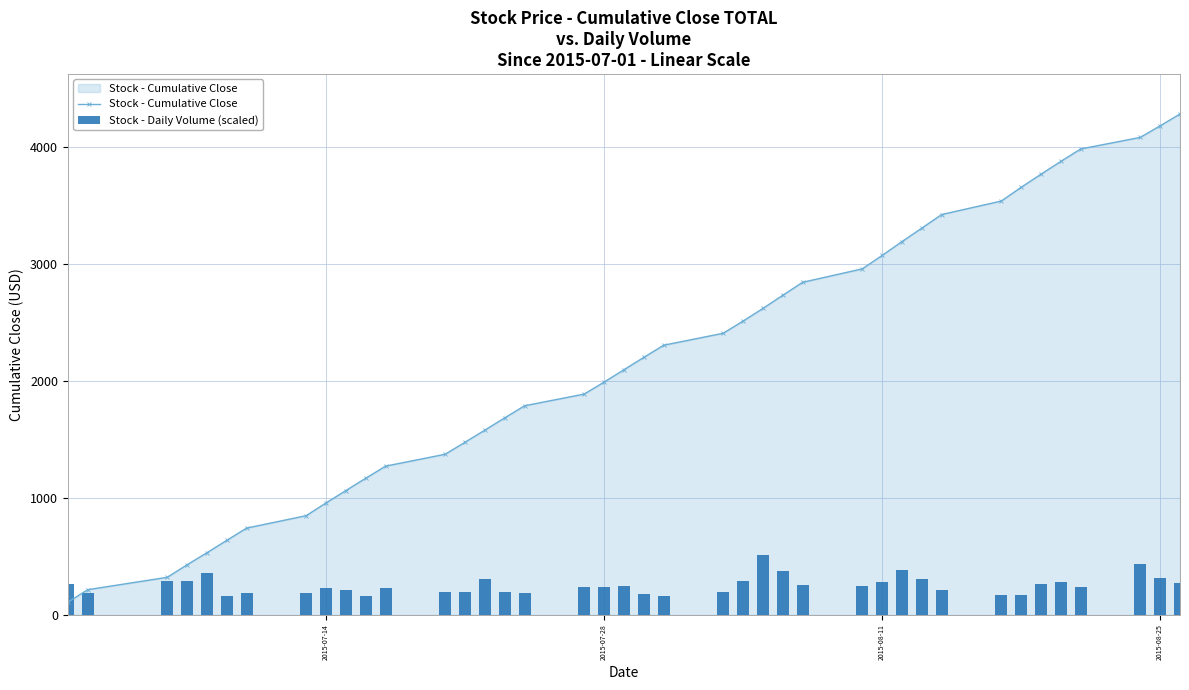

Which series has the widest spread of values?

Stock - Cumulative Close